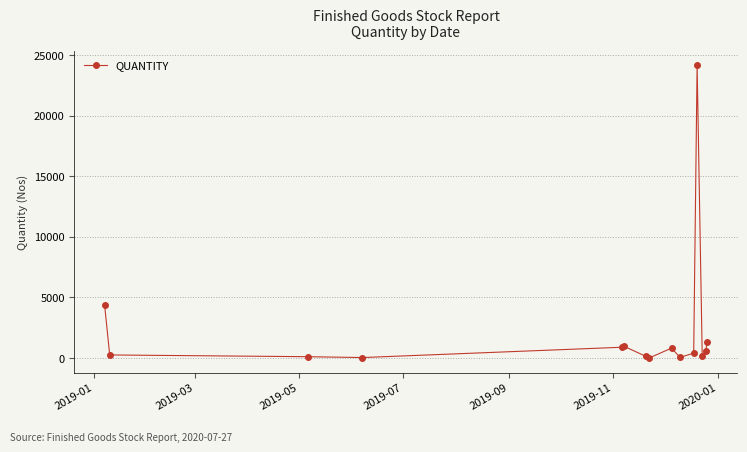

True or false: there are more than 1 points higher than both neighbors.

True